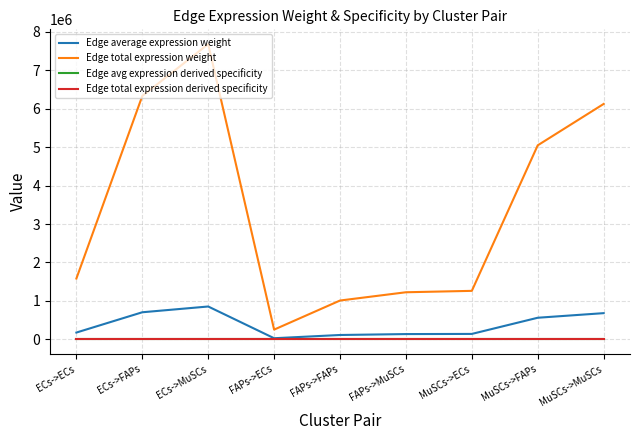

What is the label of the 7th point from the left?

MuSCs->ECs